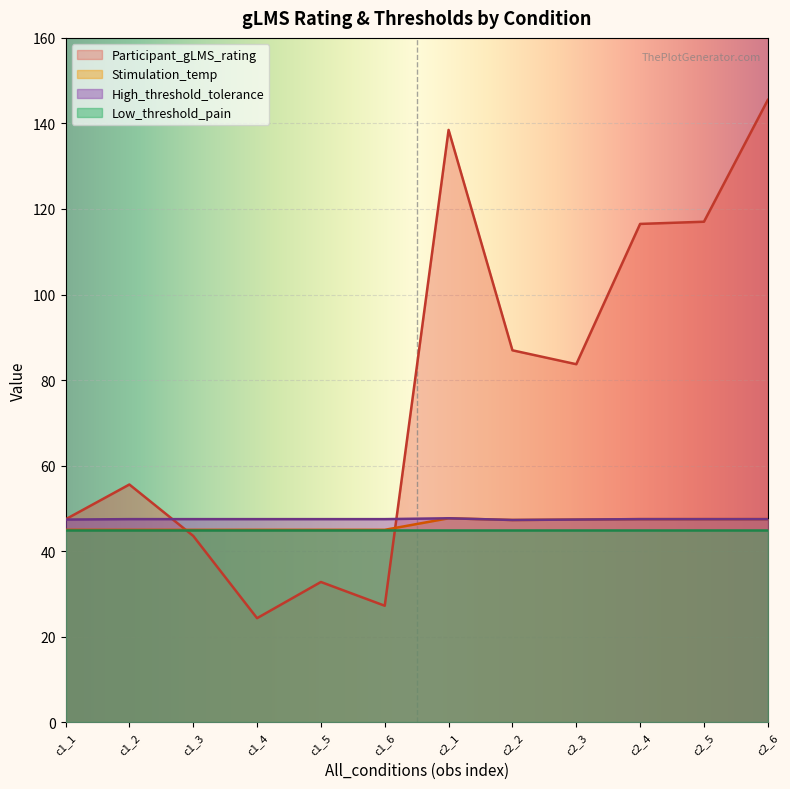

Read the Low_threshold_pain value at c2_6.

45.0